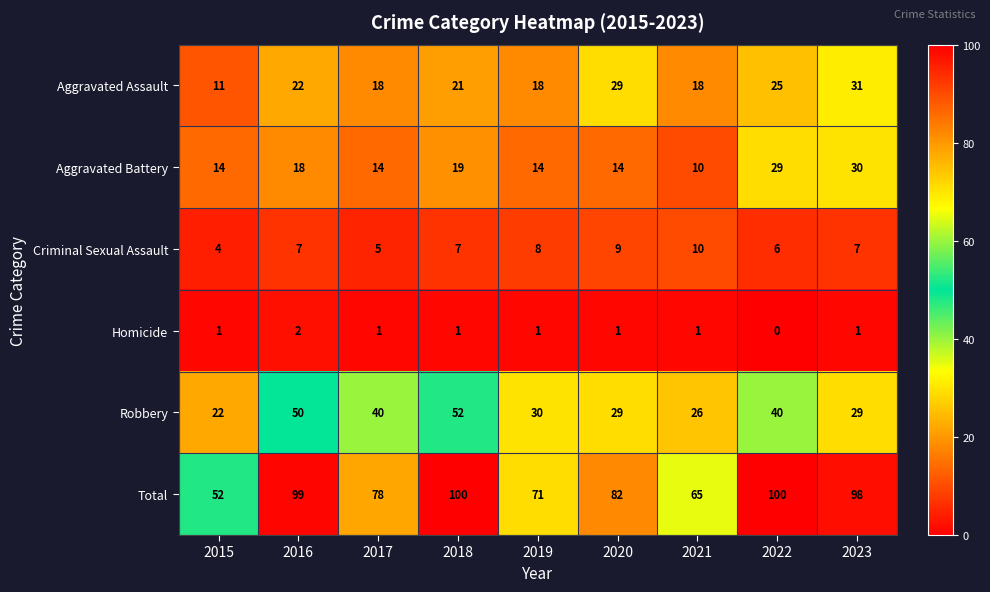

At which label is Aggravated Assault closest to 21?

2018